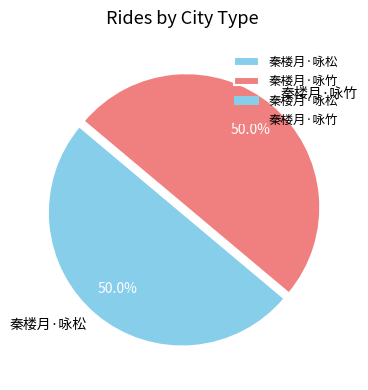

Combined, what portion of the pie is 秦楼月·咏竹 and 秦楼月·咏松?

100.0%